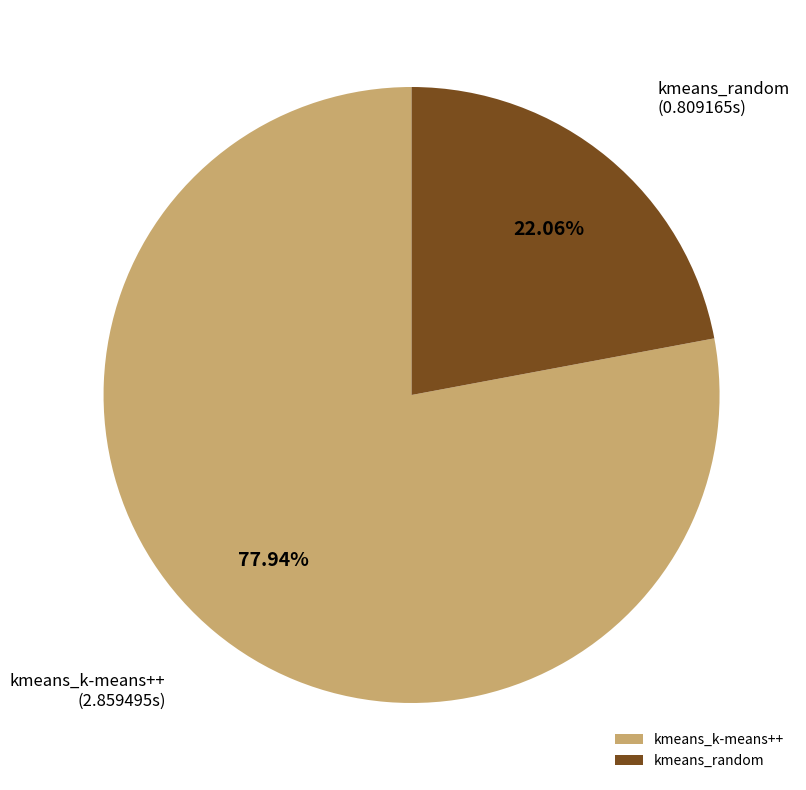

Which slice is the smallest?

kmeans_random